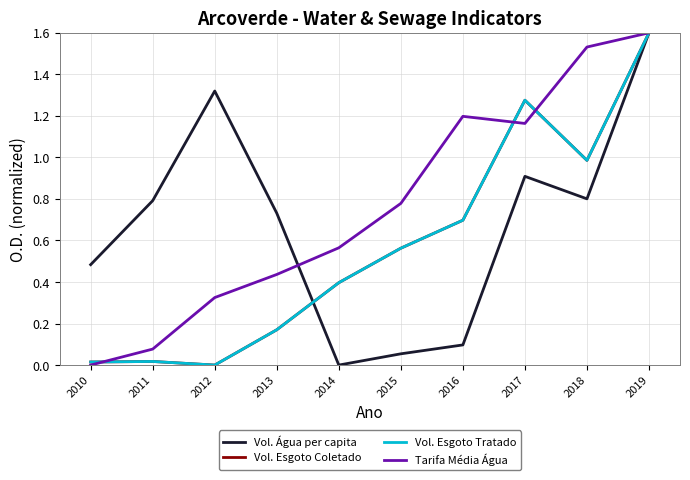

Is this an area chart (filled region under the line)?

No